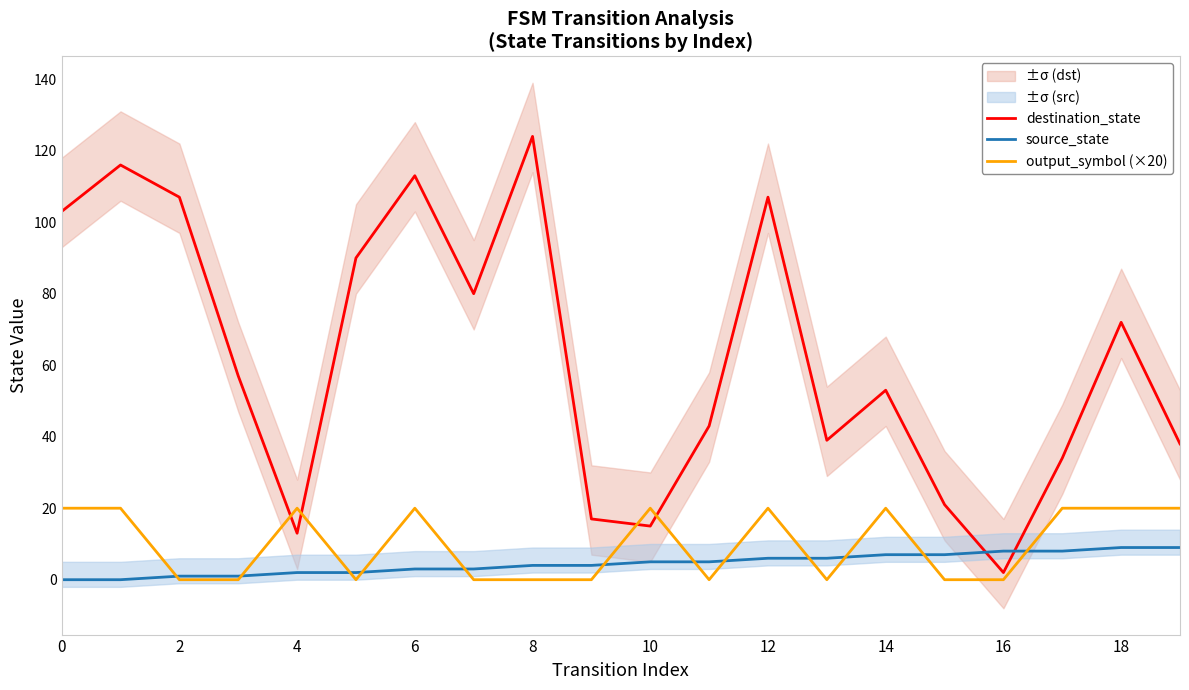

Which series has the largest range (max minus min)?

destination_state